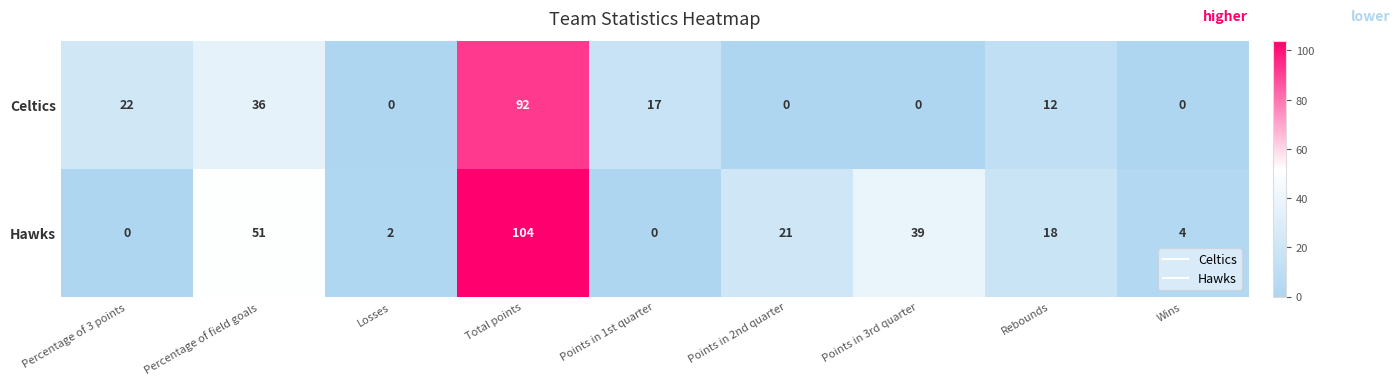

What is the average value of the Hawks series?

27